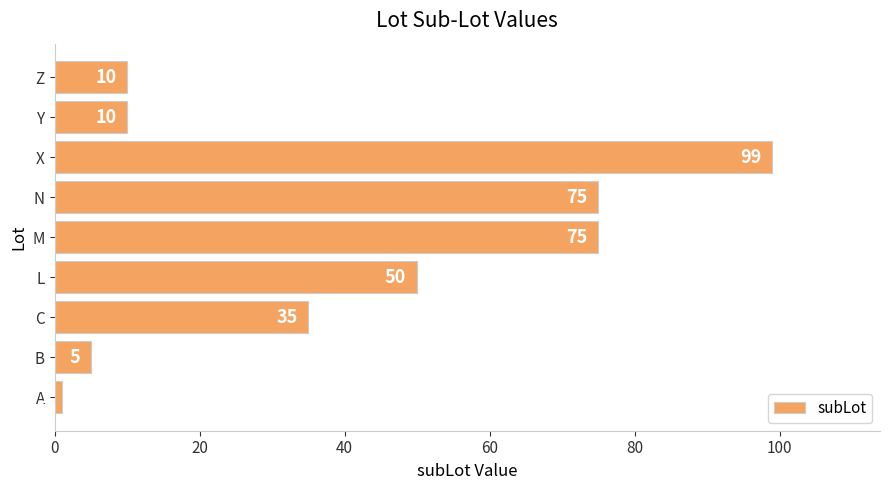

What is the smallest value displayed?

1